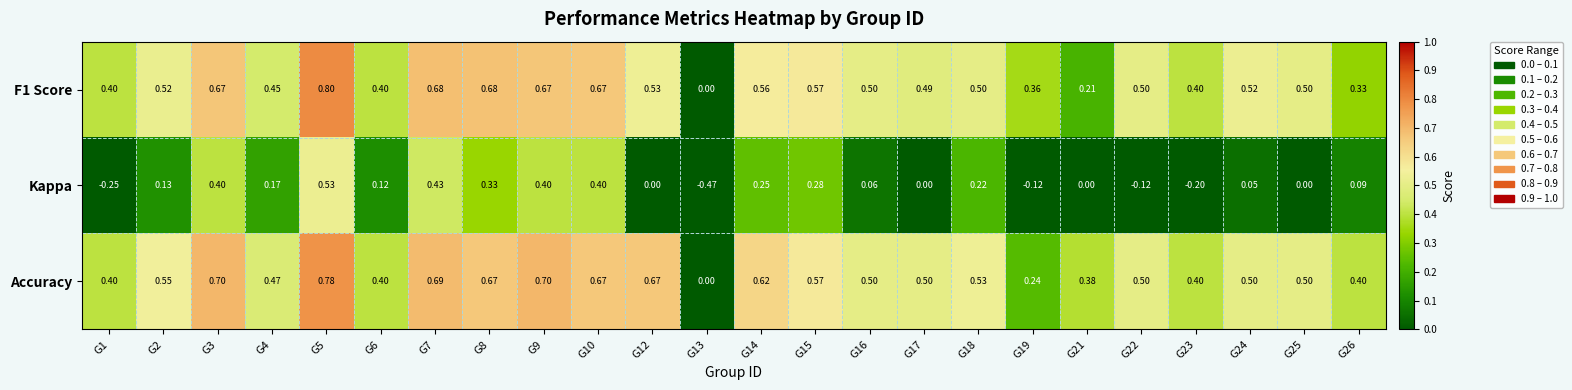

How many categories are shown in the chart?

24